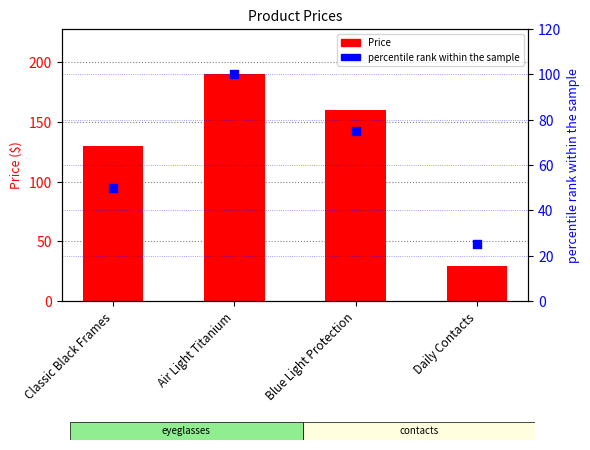

Which series reaches the minimum Y coordinate?

percentile rank within the sample